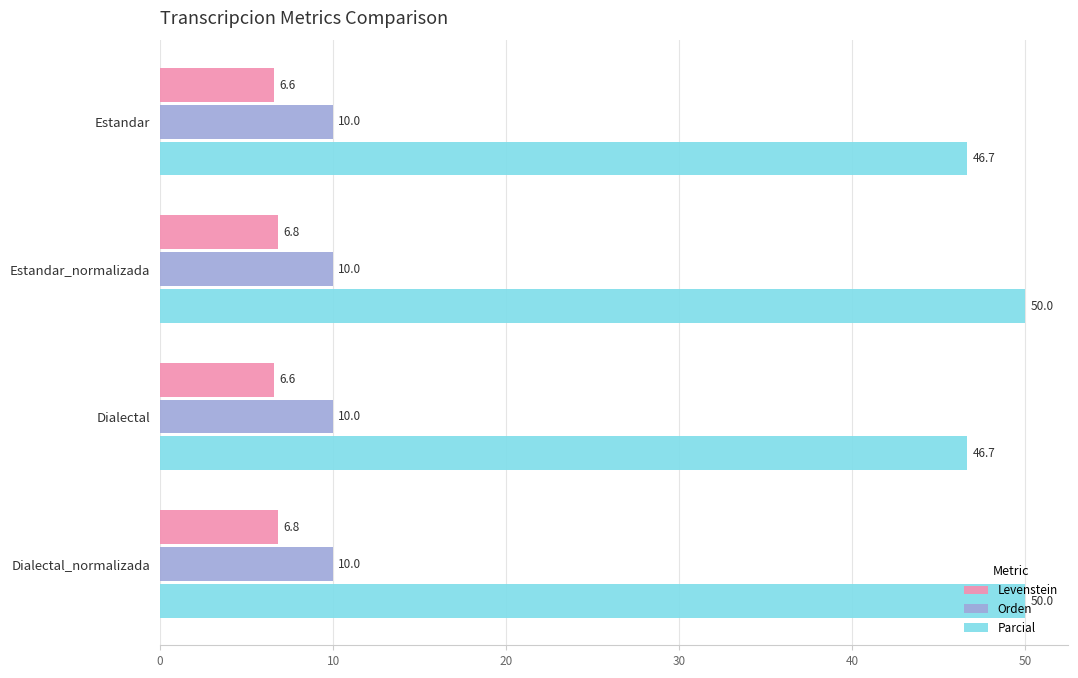

What is the average value of the Levenstein series?

6.7